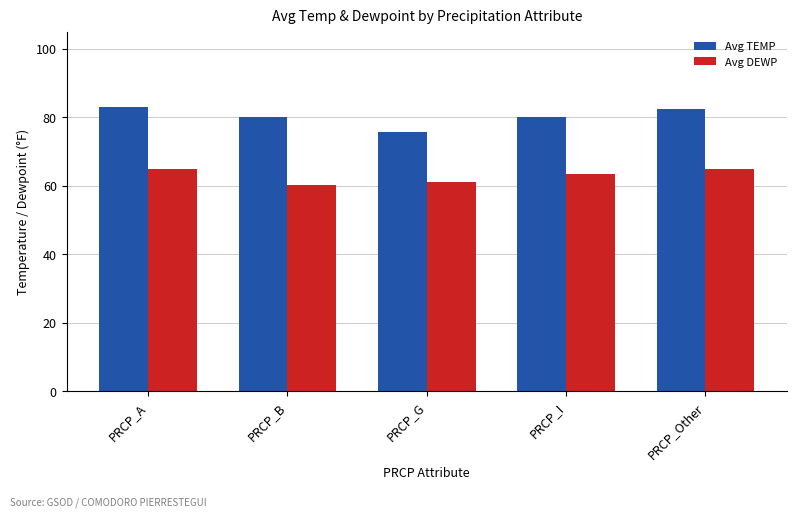

What position from the right is PRCP_A?

5